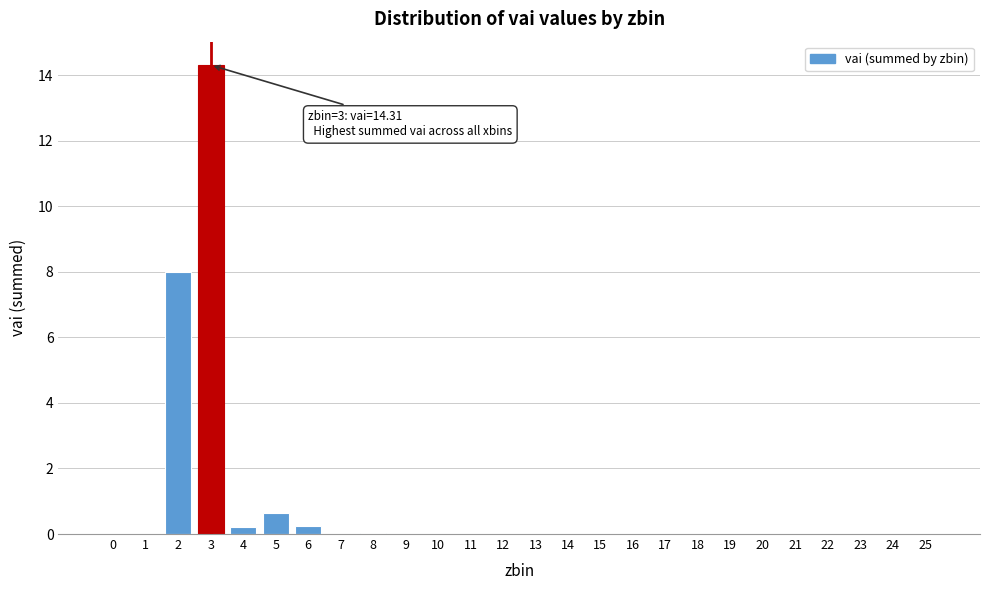

What is the greatest value displayed?

14.3